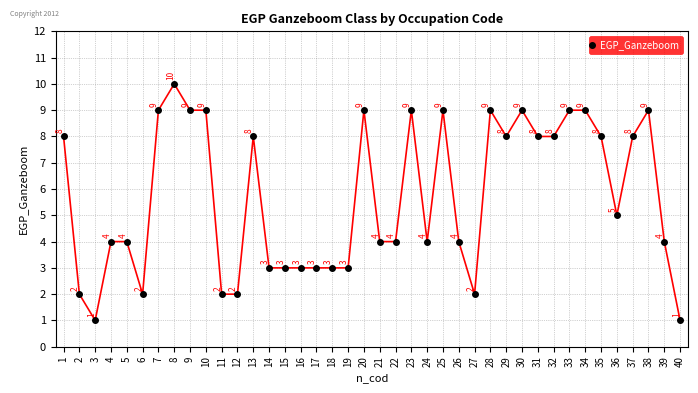

Where is the data nearest to the value 5?

36